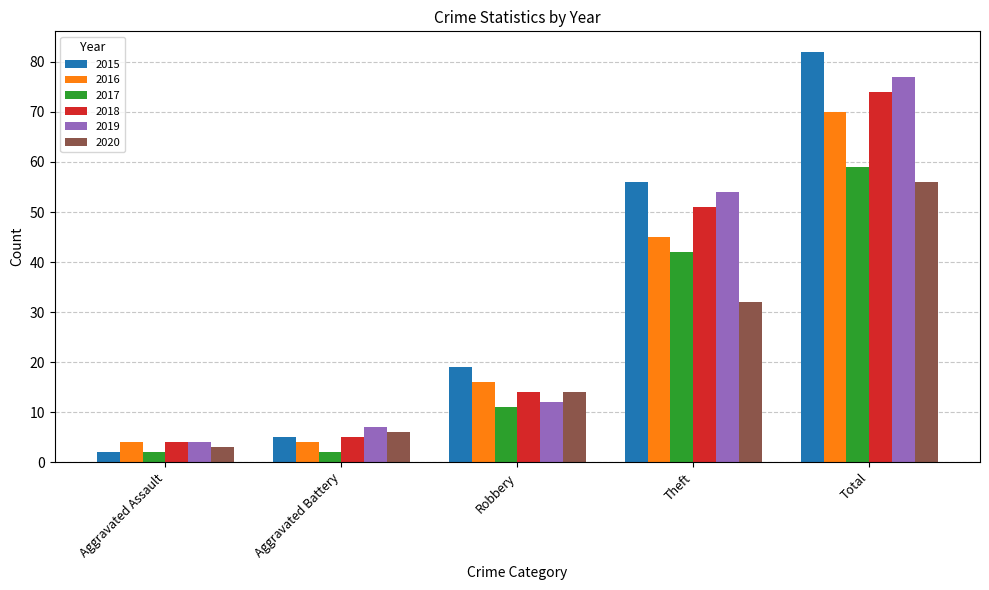

What is the spread (max minus min) of values at Aggravated Assault?

2